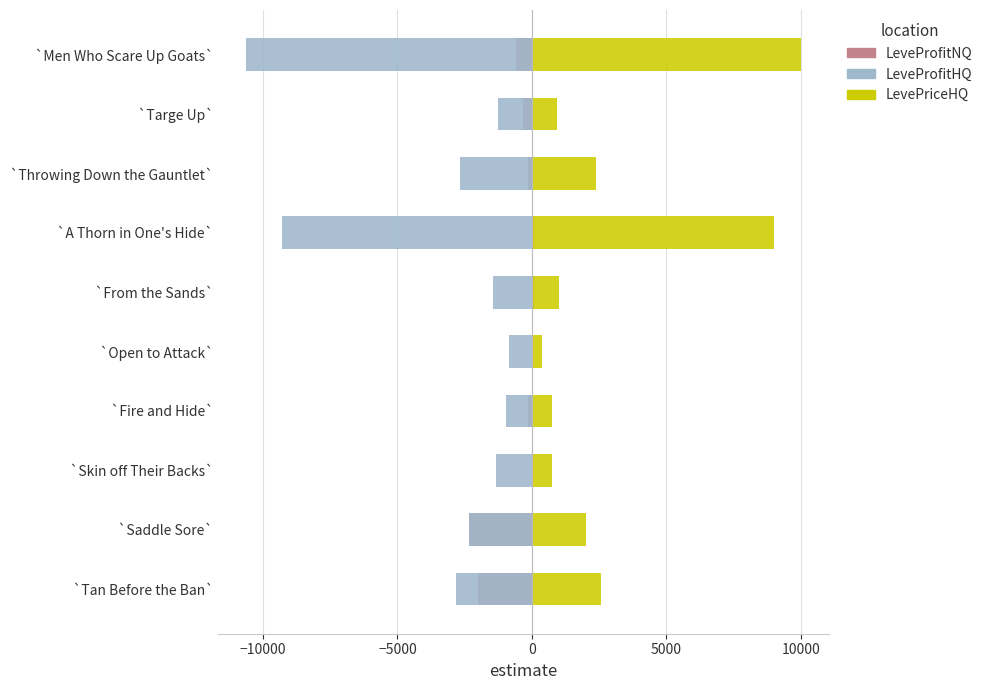

What is the value of the LevePriceHQ bar at the 9th from the left?

935.0